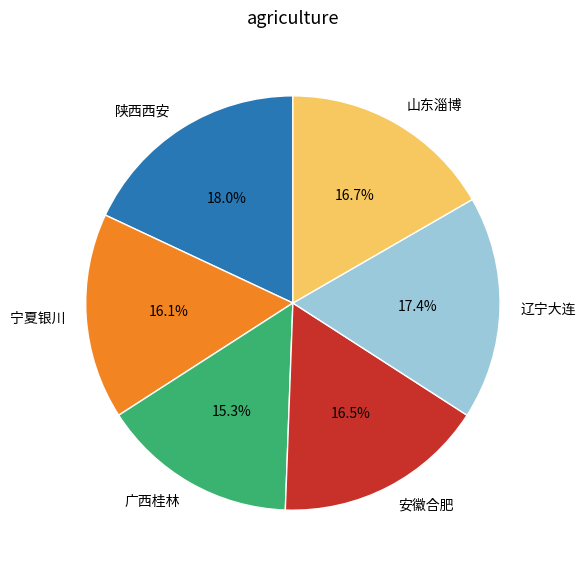

What is the largest slice in the pie chart?

陕西西安